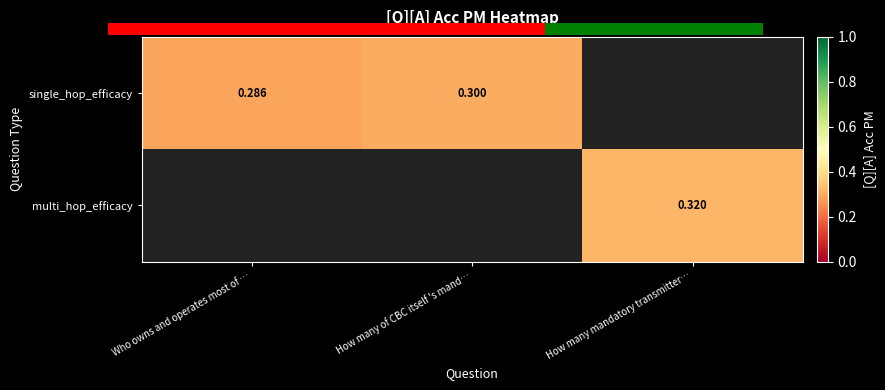

Between Who owns and operates most of … and How many mandatory transmitter…, which is larger?

How many mandatory transmitter…